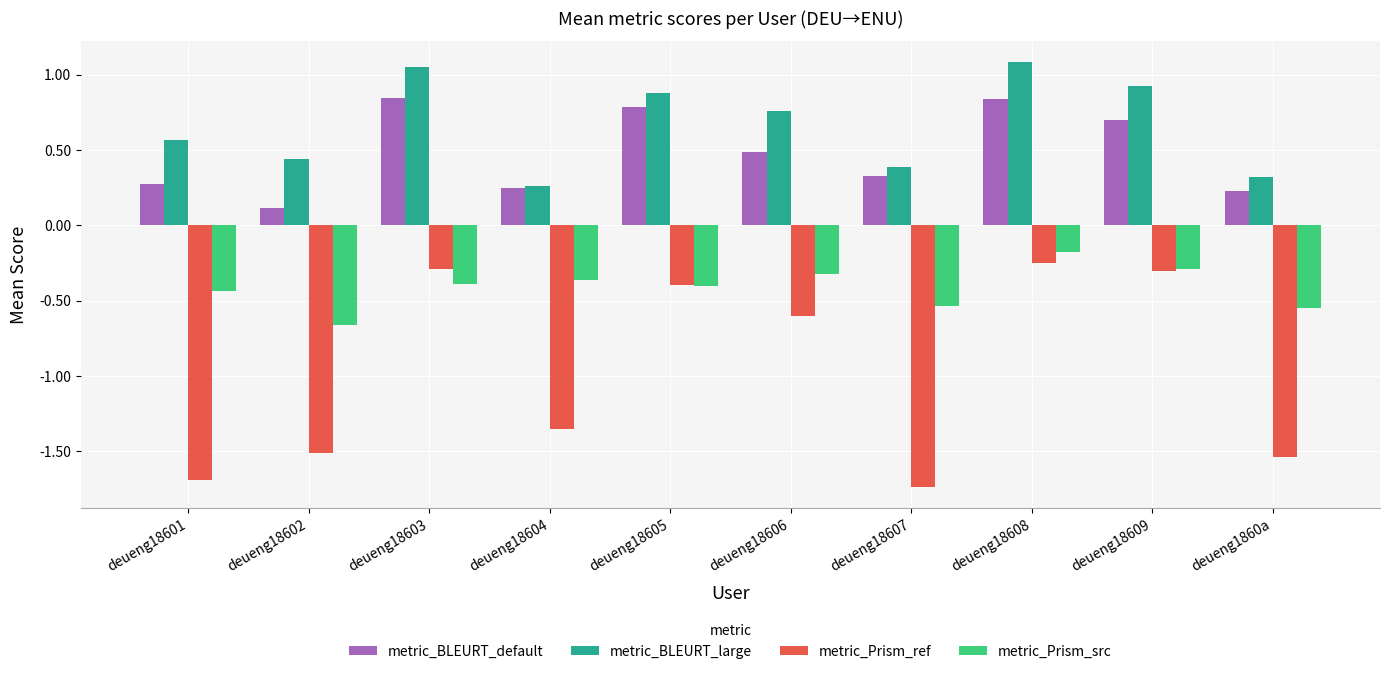

What is the spread (max minus min) of values at deueng18608?

1.3